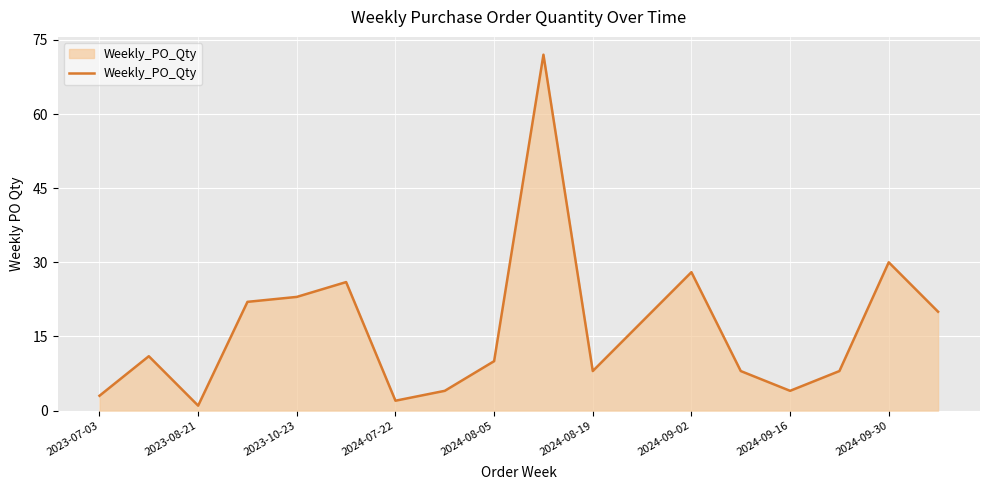

What is the difference between the maximum and minimum values?

71